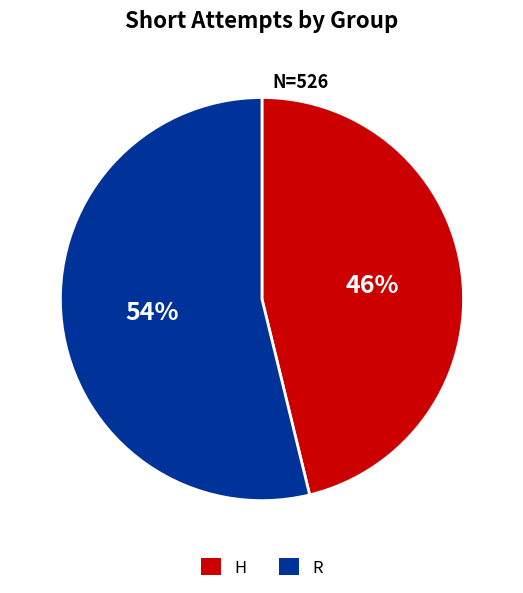

Between H and R, which is larger?

R